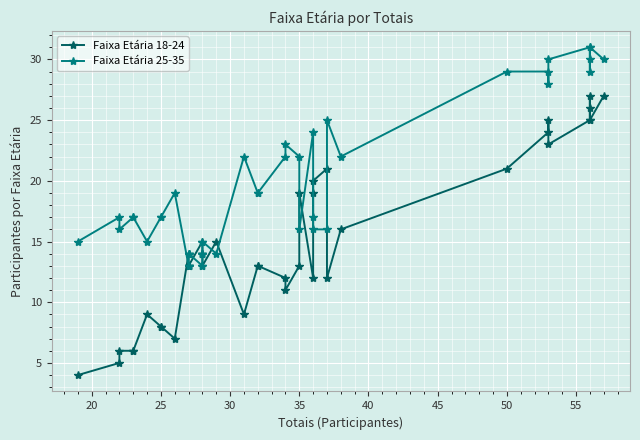

How many data points in Faixa Etária 25-35 are less than 17?

15